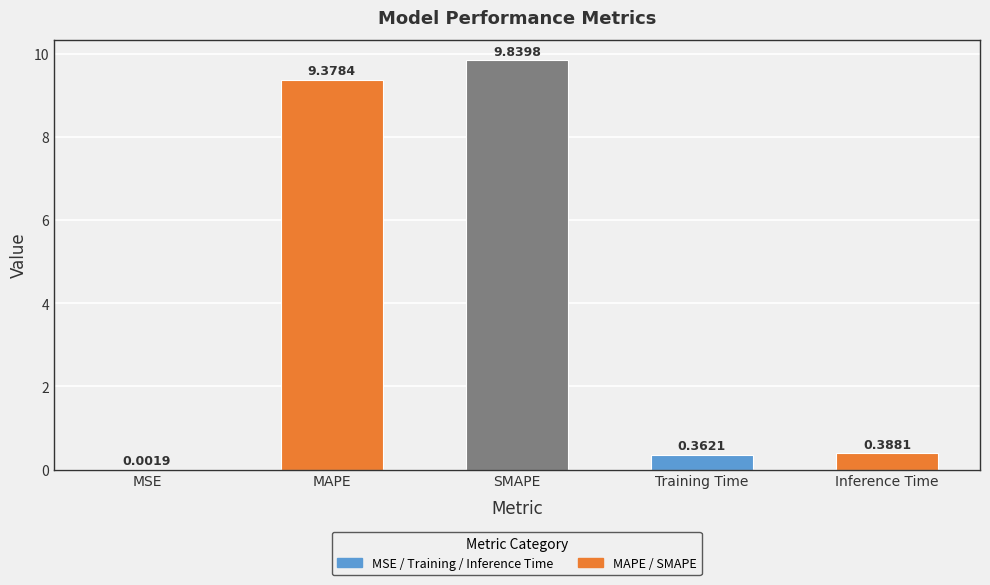

Where is the data nearest to the value 4?

Inference Time